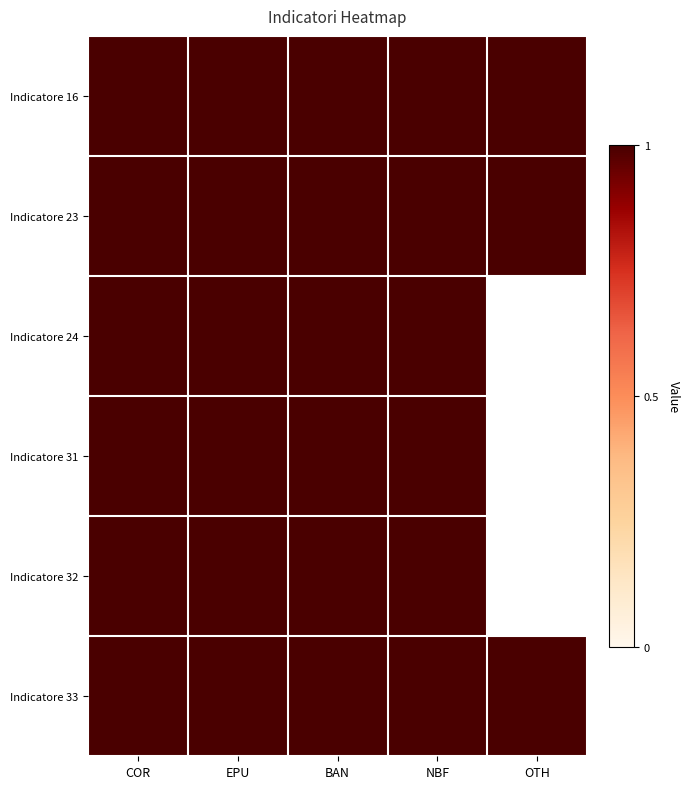

What value does the Indicatore 23 series have at OTH?

1